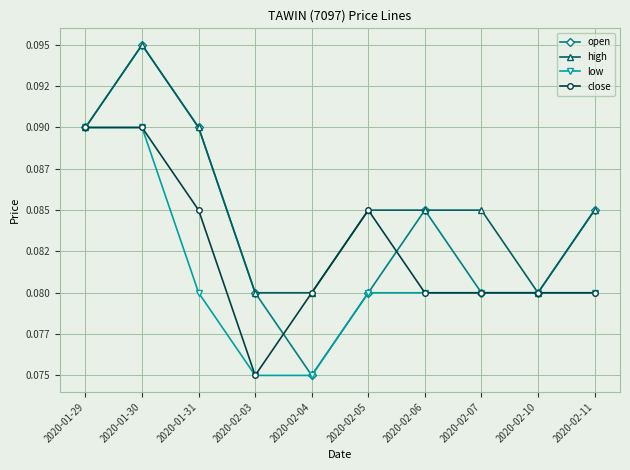

Does the chart have visible grid lines?

Yes